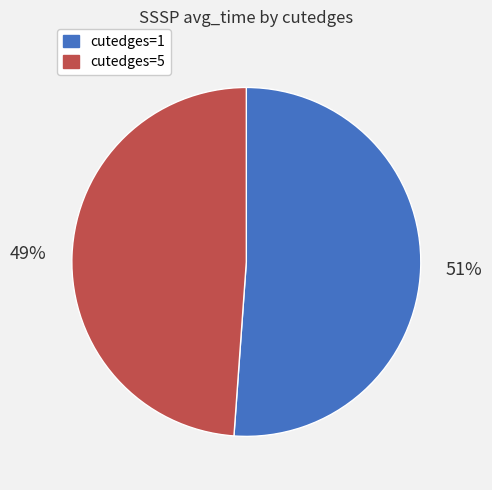

How many slices are in this pie chart?

2